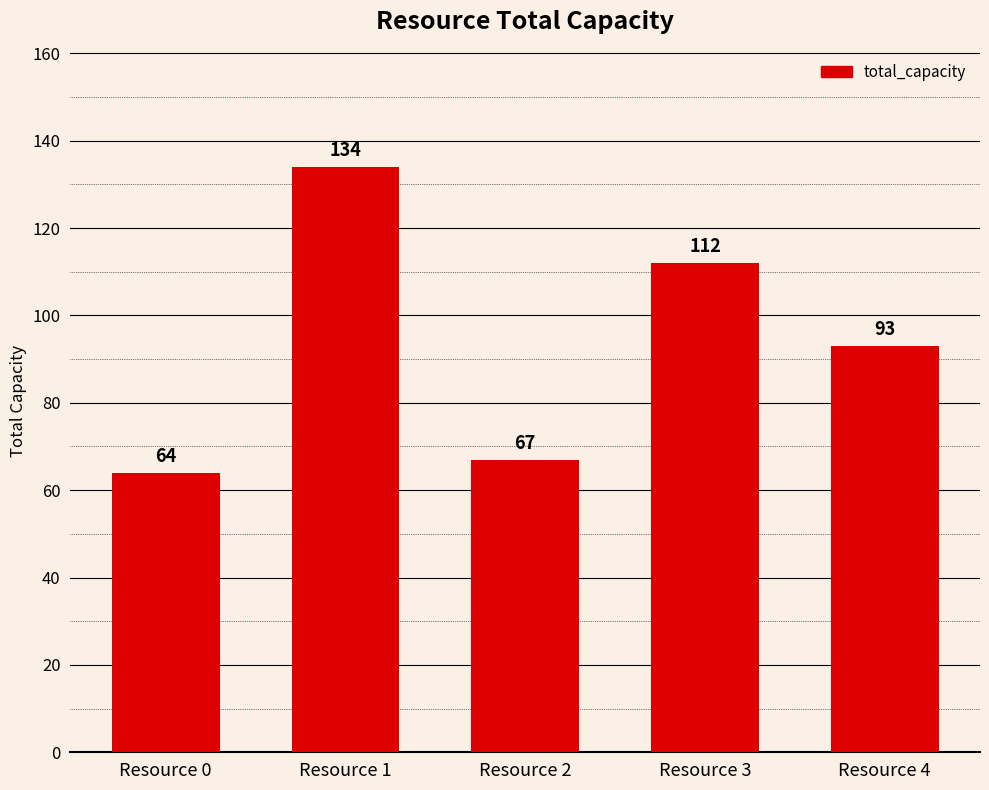

Which label corresponds to the smallest value in the chart?

Resource 0